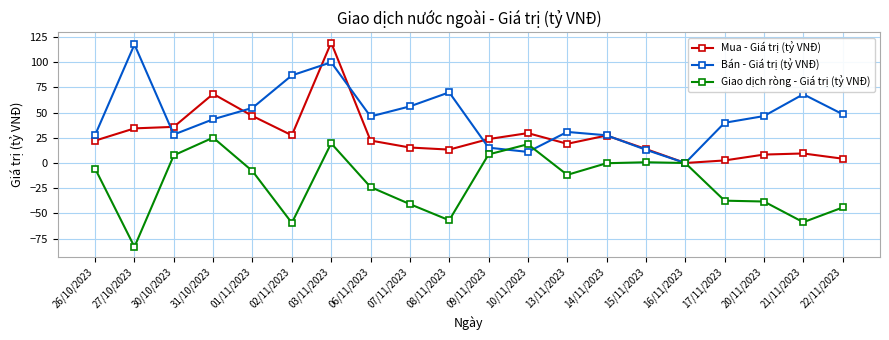

What is the average value of the Bán - Giá trị (tỷ VNĐ) series?

46.6